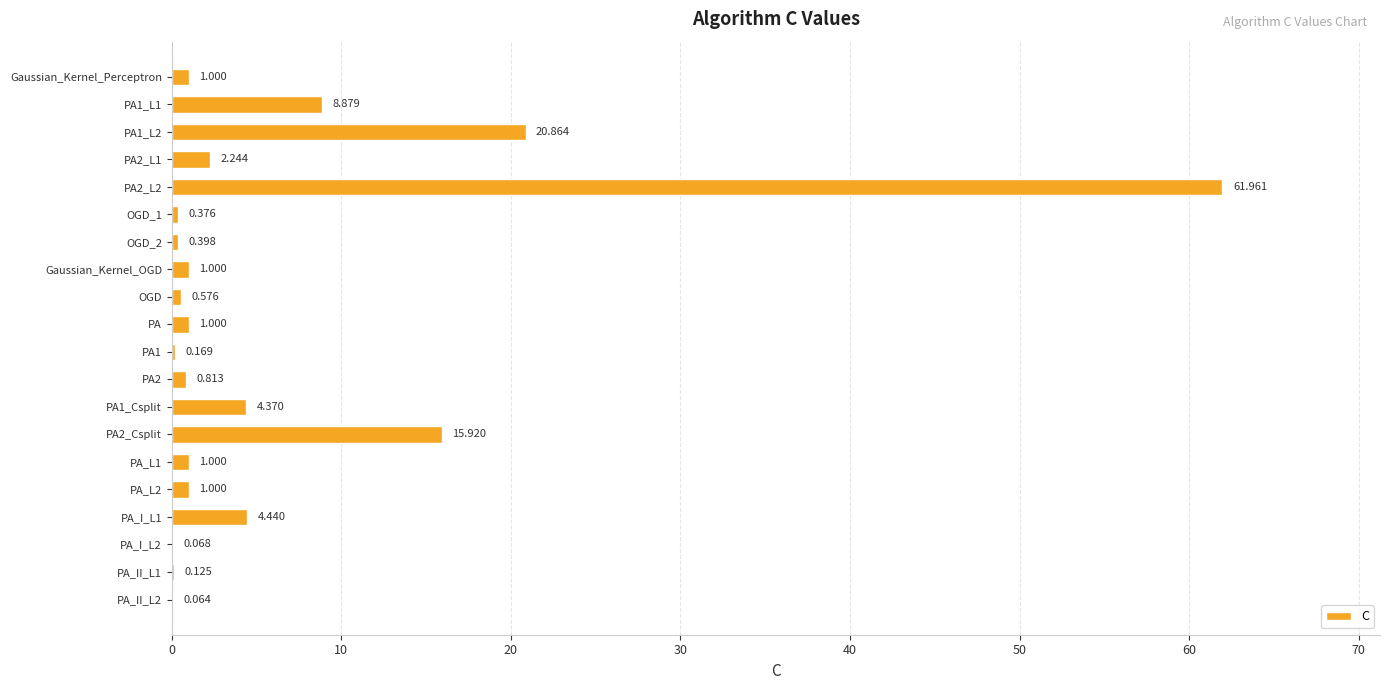

How many data points does each series have?

20